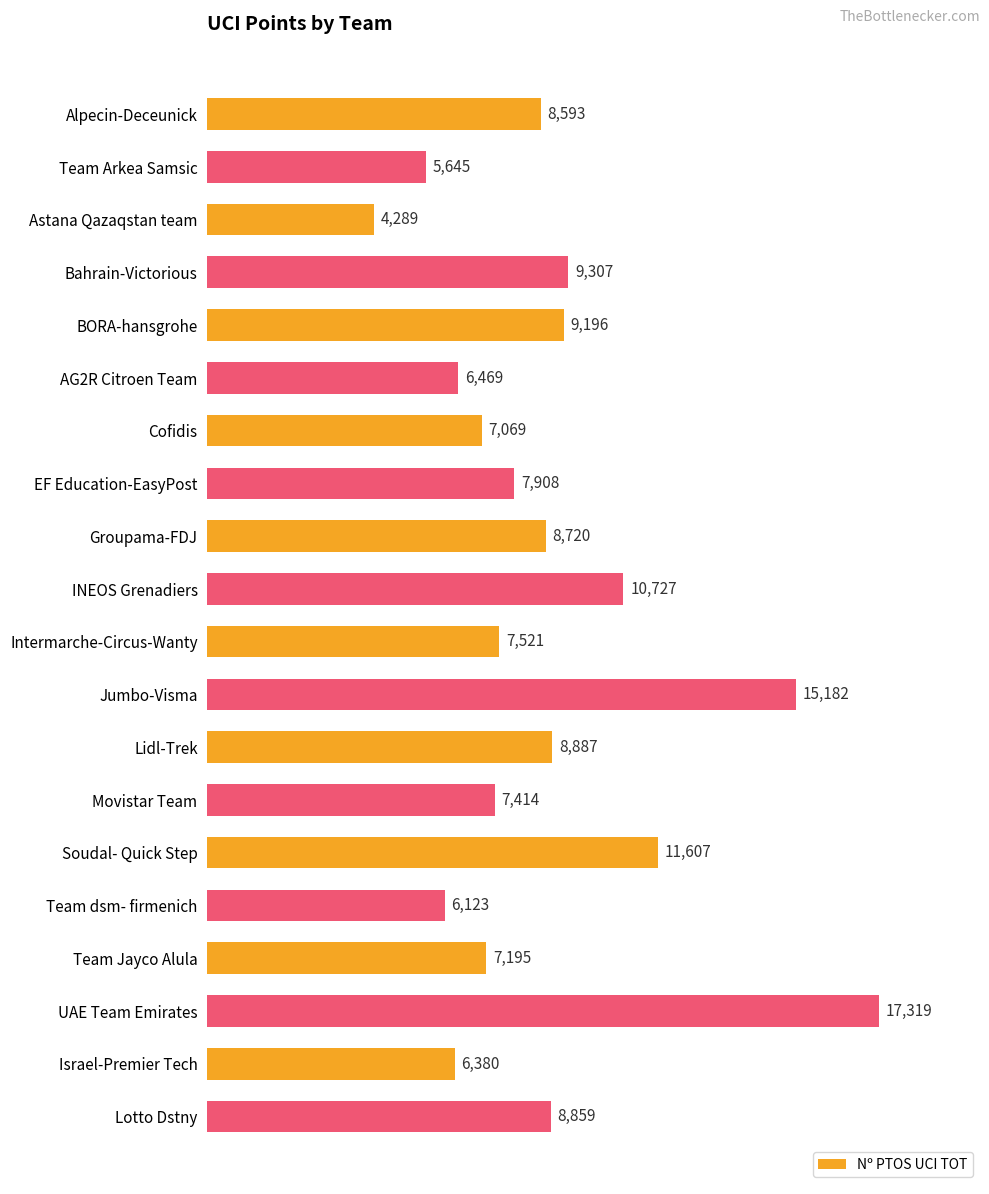

What is the minimum value shown in the chart?

4289